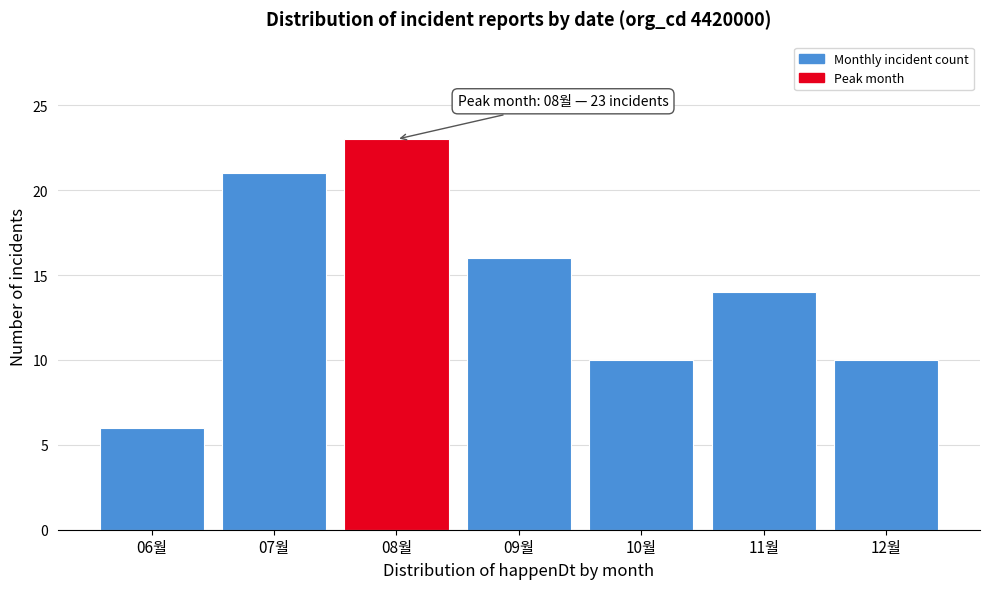

Reading left to right, extract all data points from this chart.

06월=6	07월=21	08월=23	09월=16	10월=10	11월=14	12월=10